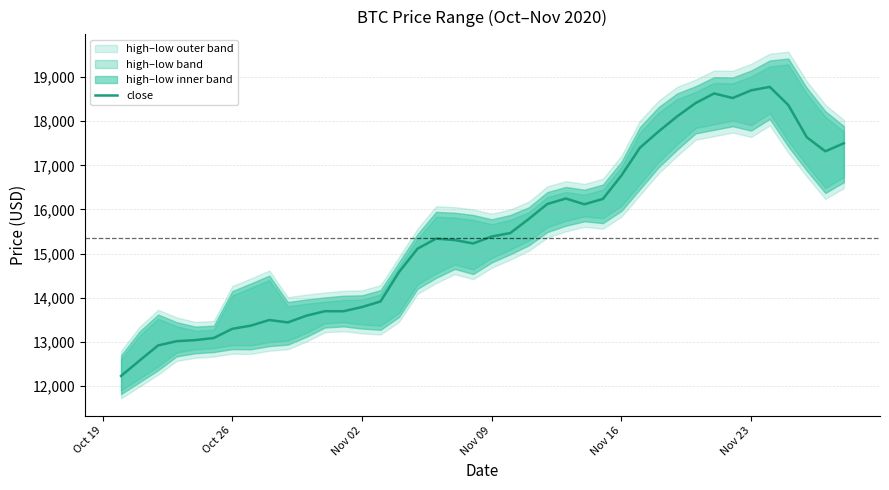

The value of close at Nov 16 is 16770.1. True or false?

True